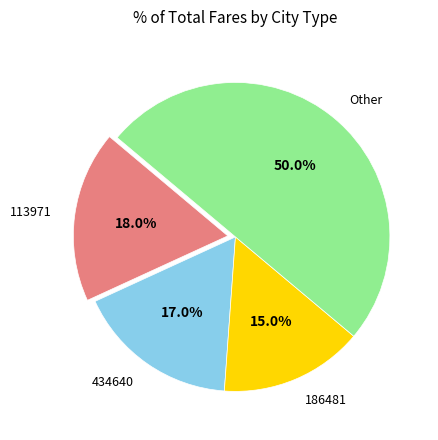

Count the number of slices in the pie.

4